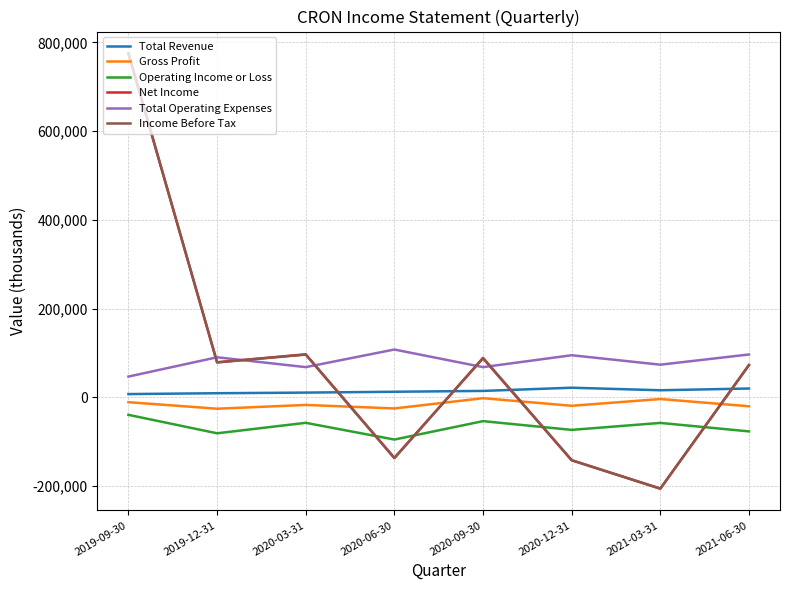

At which category is the sum across all series the highest?

2019-09-30